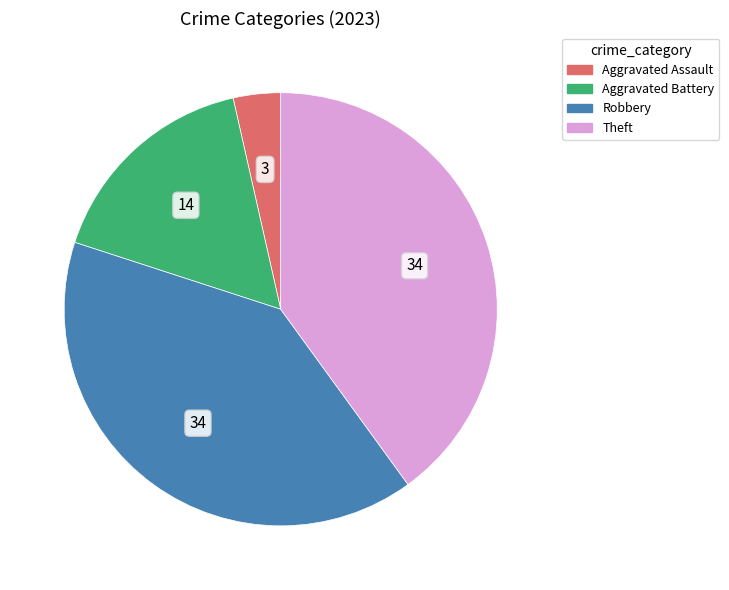

Is there any slice that represents more than half of the pie?

No